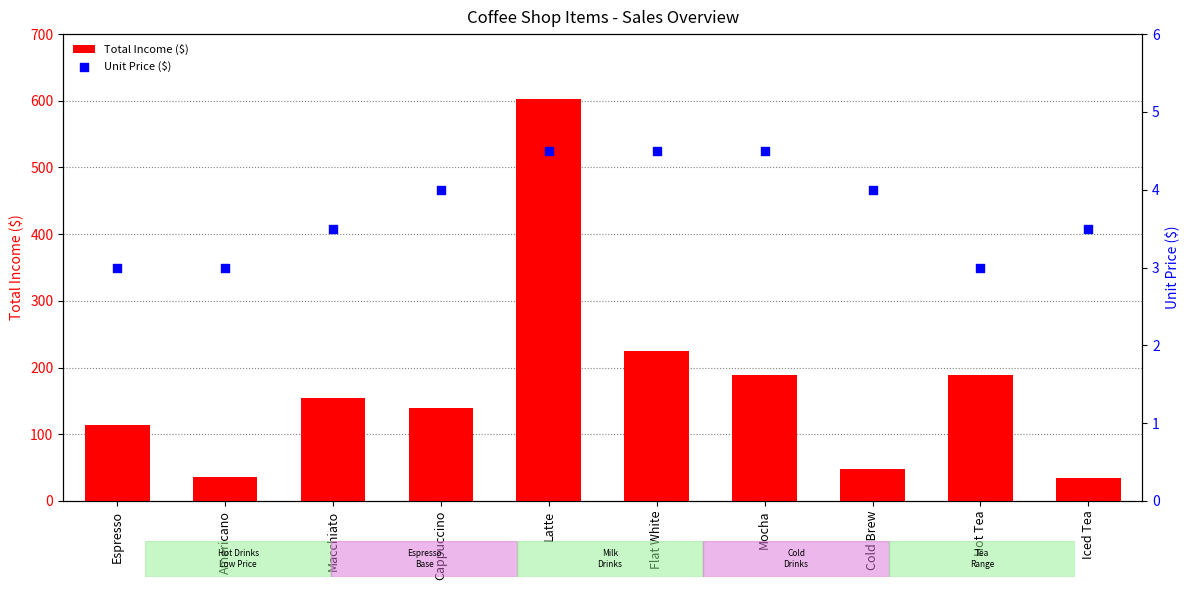

What are all the series names shown in the legend?

Total Income ($), Unit Price ($)